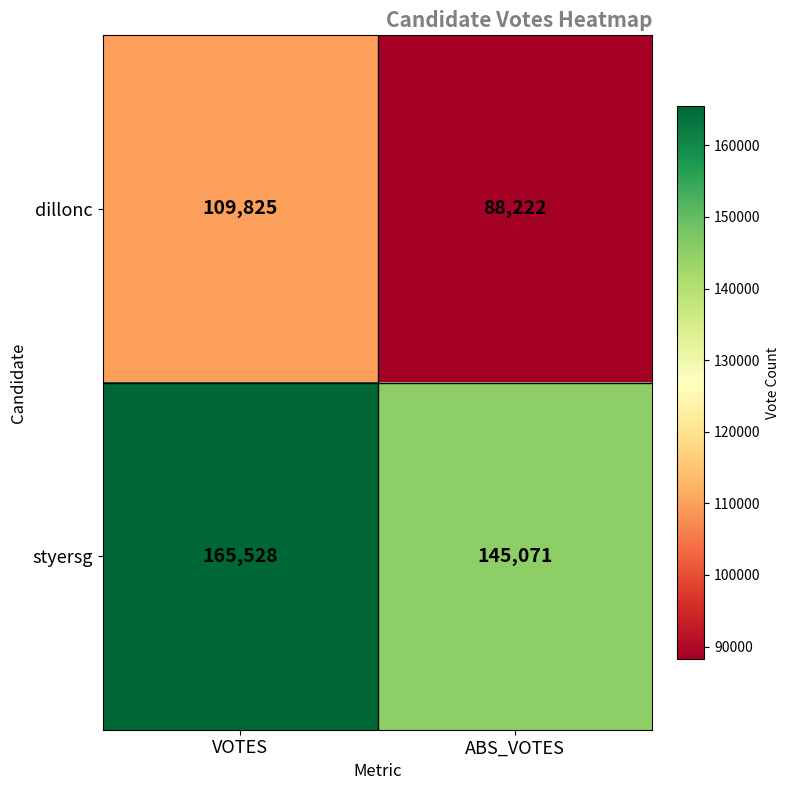

Which series has the largest range (max minus min)?

dillonc